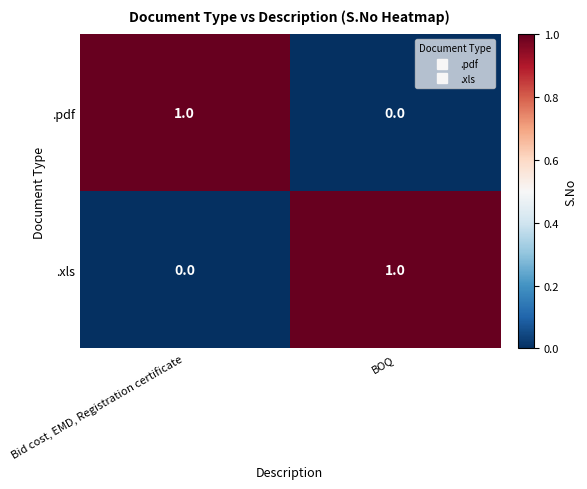

Is it true that .pdf equals 1 at Bid cost, EMD, Registration certificate?

True